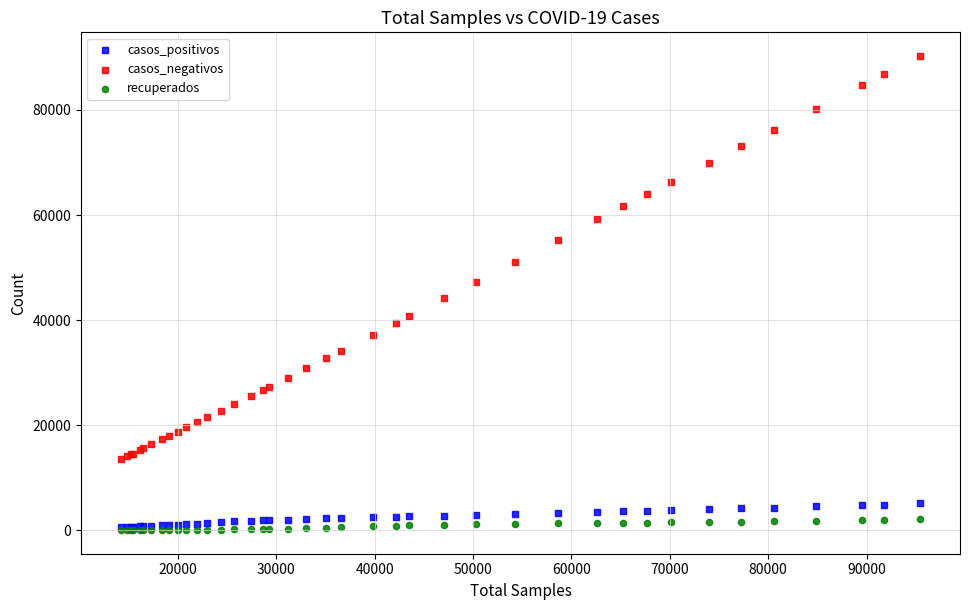

What are all the series names shown in the legend?

casos_positivos, casos_negativos, recuperados